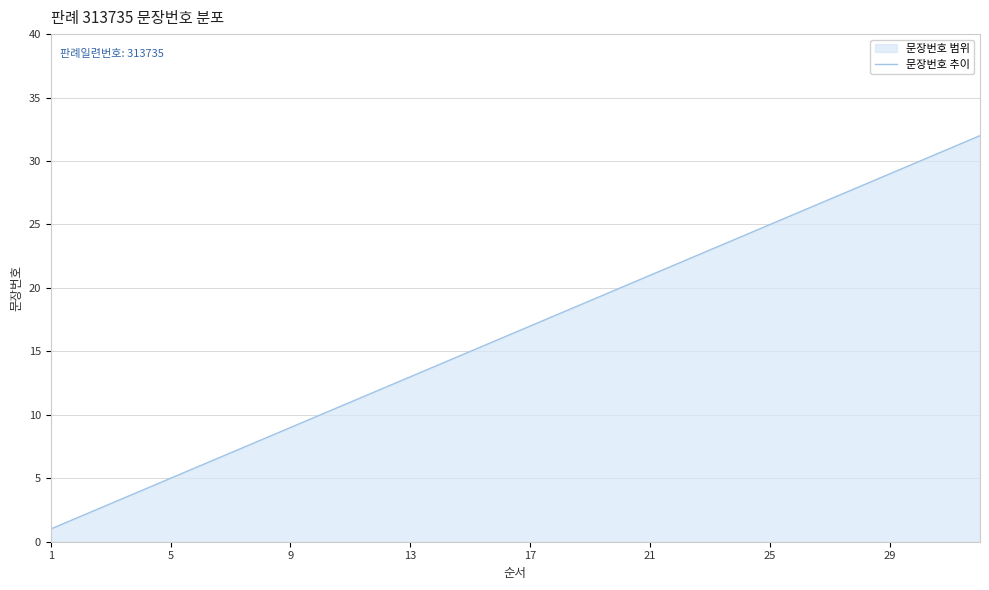

True or false: the data shows 21 at 21.

True